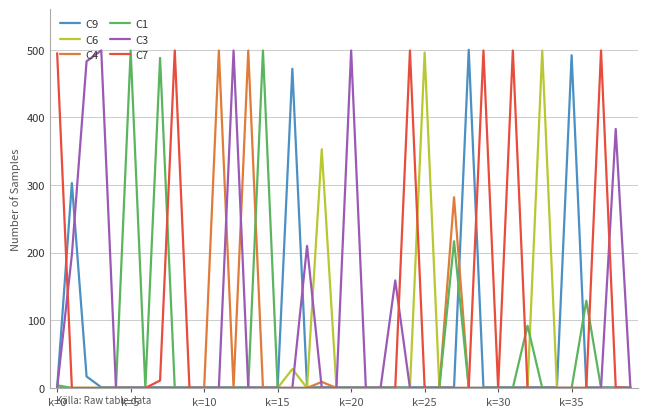

The value of C3 at k=0 is 0. True or false?

True